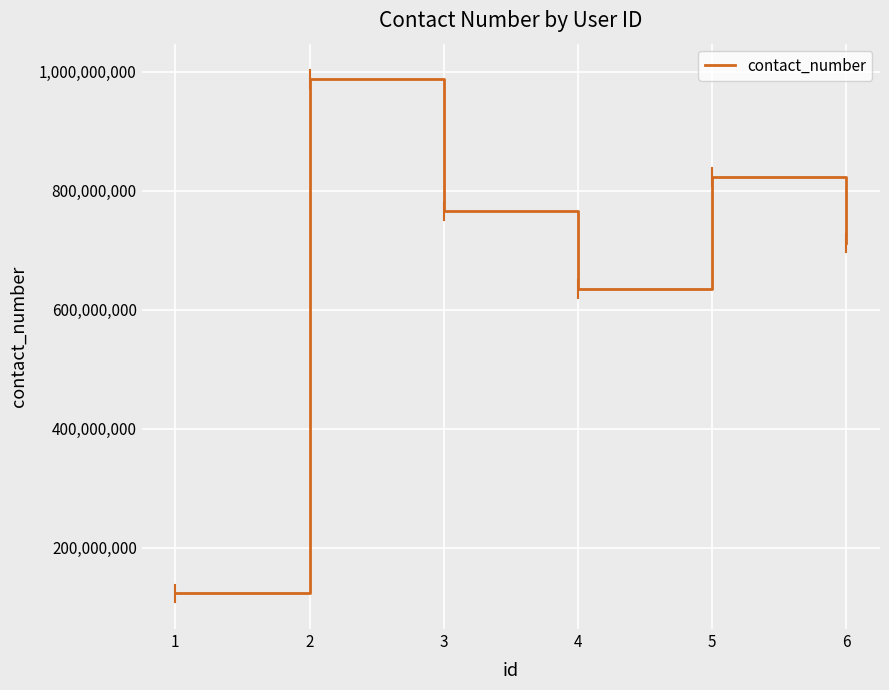

True or false: the data shows 765432101 at 3.

True